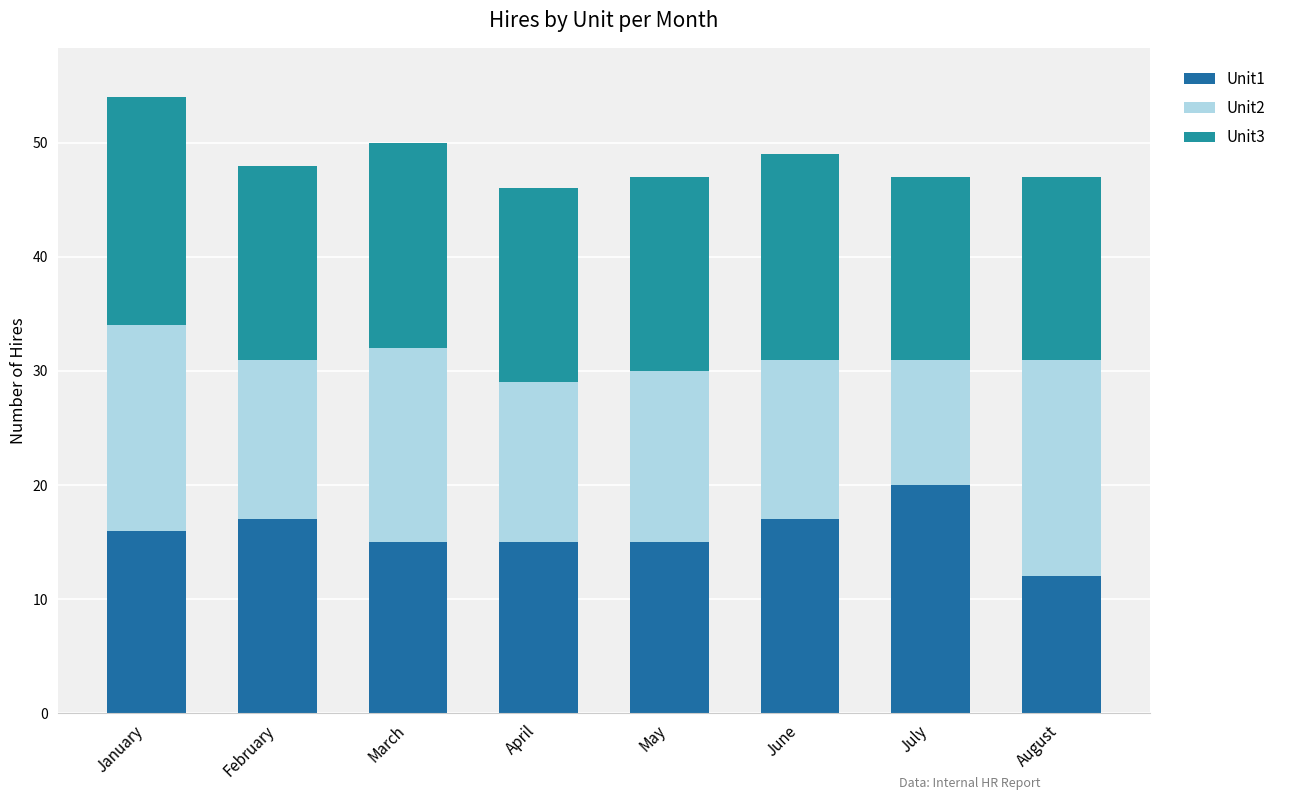

At how many categories does at least one series exceed 18?

3